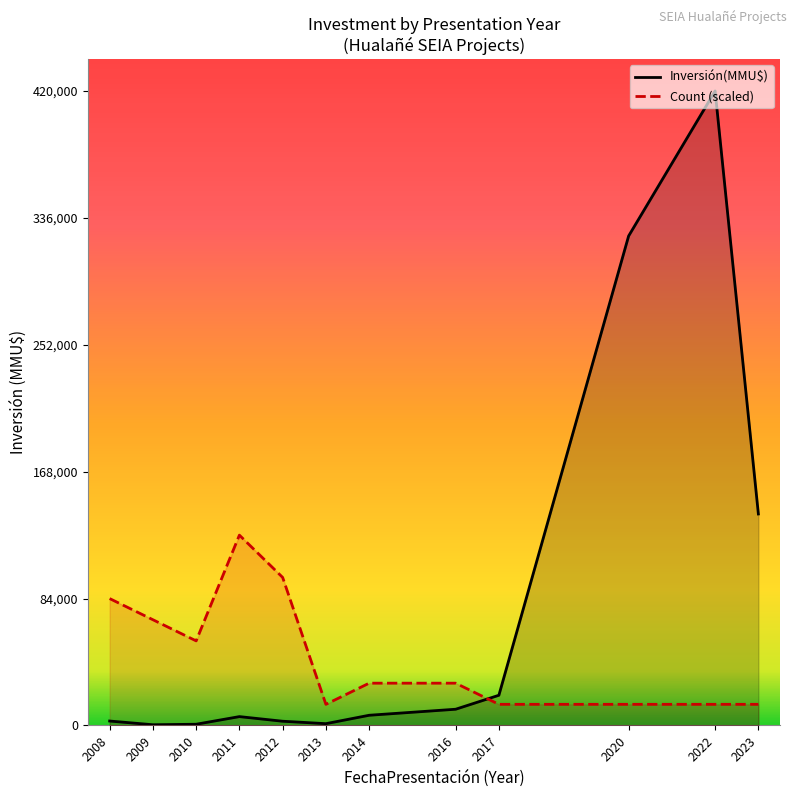

Rank the series by their maximum value, from lowest to highest.

Count (scaled), Inversión(MMU$)